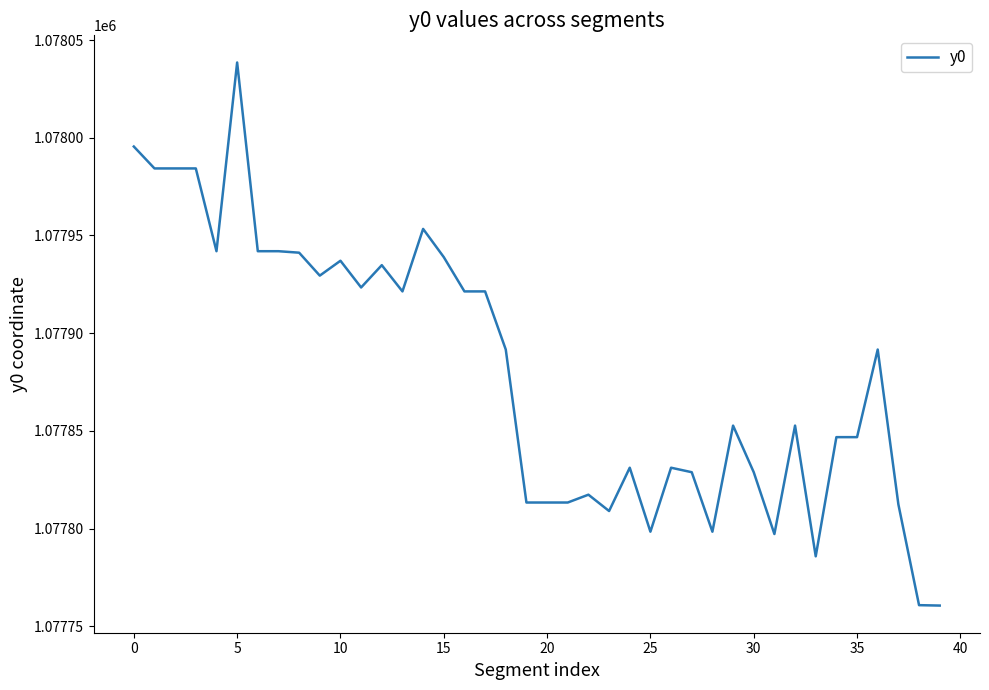

What is the difference between the maximum and minimum values?

277.9